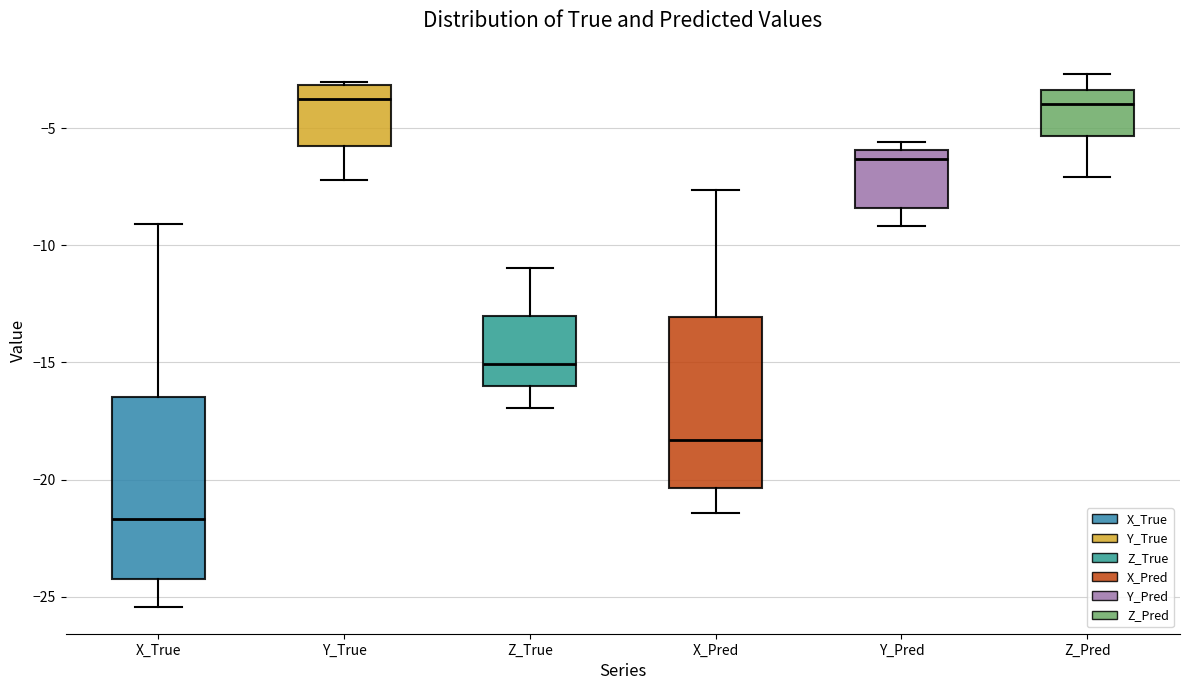

Reading left to right, transcribe this box plot: for each box, give where its median line is, the range the box spans, and where its two whiskers end, as read against the y-axis. The values are not printed on the chart, so give them approximately, as read against the axis.

X_True: median -21.5, box -24.0 to -16.5, whiskers -25.5 to -9.0
Y_True: median -4.0, box -6.0 to -3.0, whiskers -7.0 to -3.0
Z_True: median -15.0, box -16.0 to -13.0, whiskers -17.0 to -11.0
X_Pred: median -18.5, box -20.5 to -13.0, whiskers -21.5 to -7.5
Y_Pred: median -6.5, box -8.5 to -6.0, whiskers -9.0 to -5.5
Z_Pred: median -4.0, box -5.5 to -3.5, whiskers -7.0 to -2.5